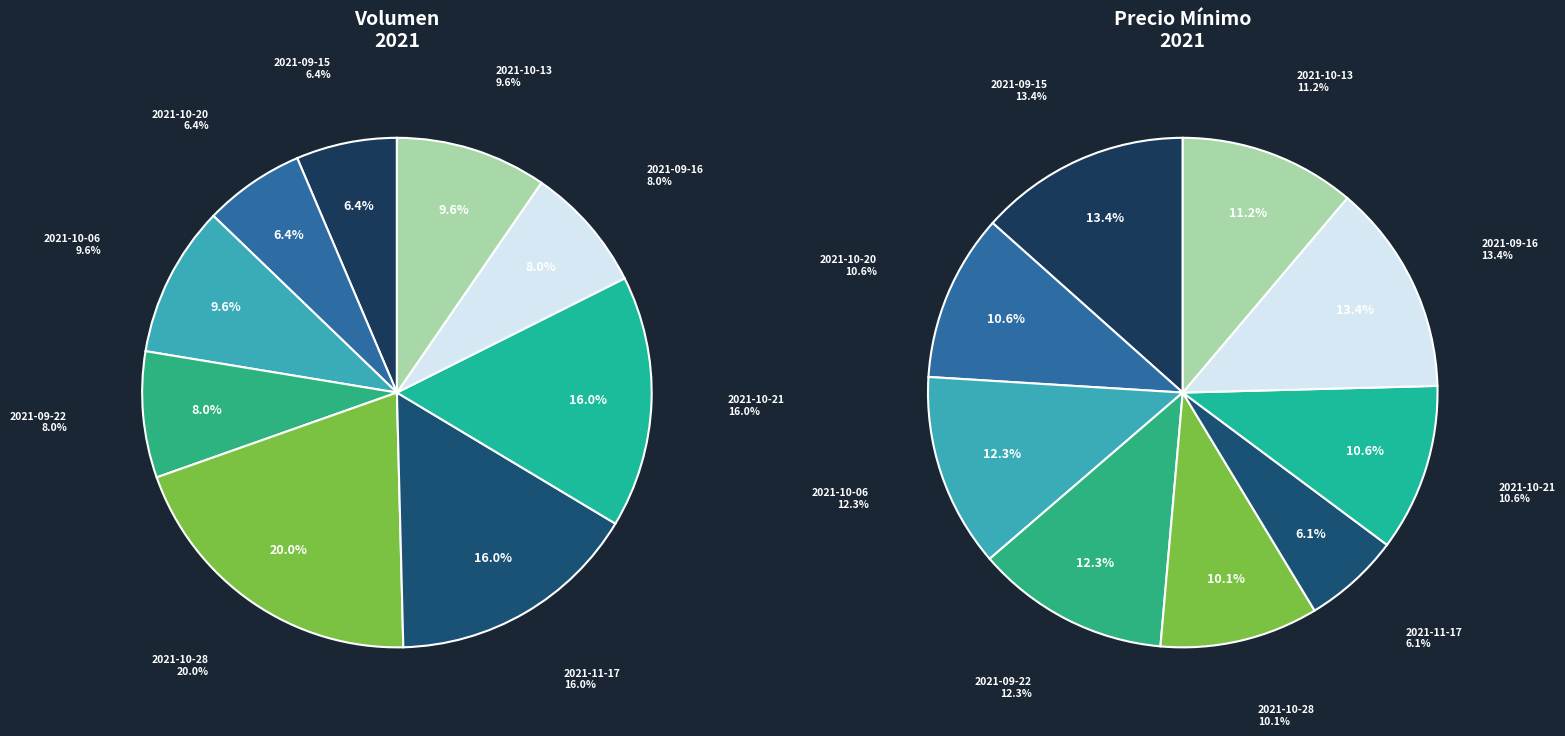

How many segments does this pie chart have?

9